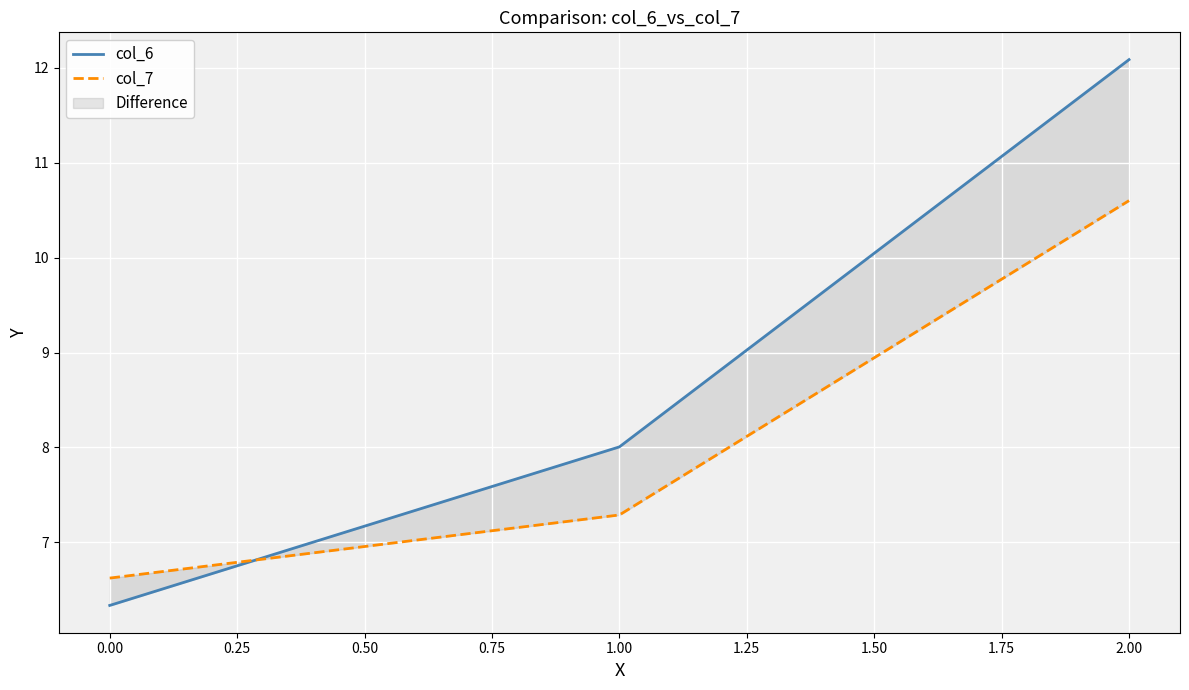

Which series changed the most between 1.00 and 2.00?

col_6